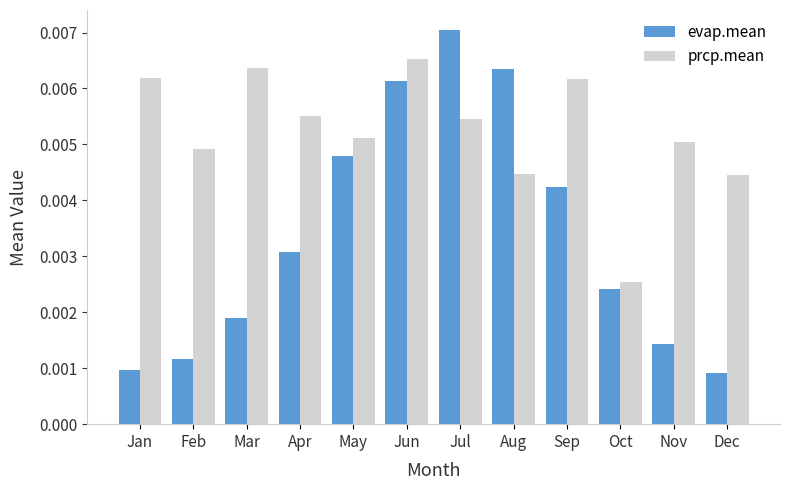

Rank the series by their maximum value, from lowest to highest.

prcp.mean, evap.mean